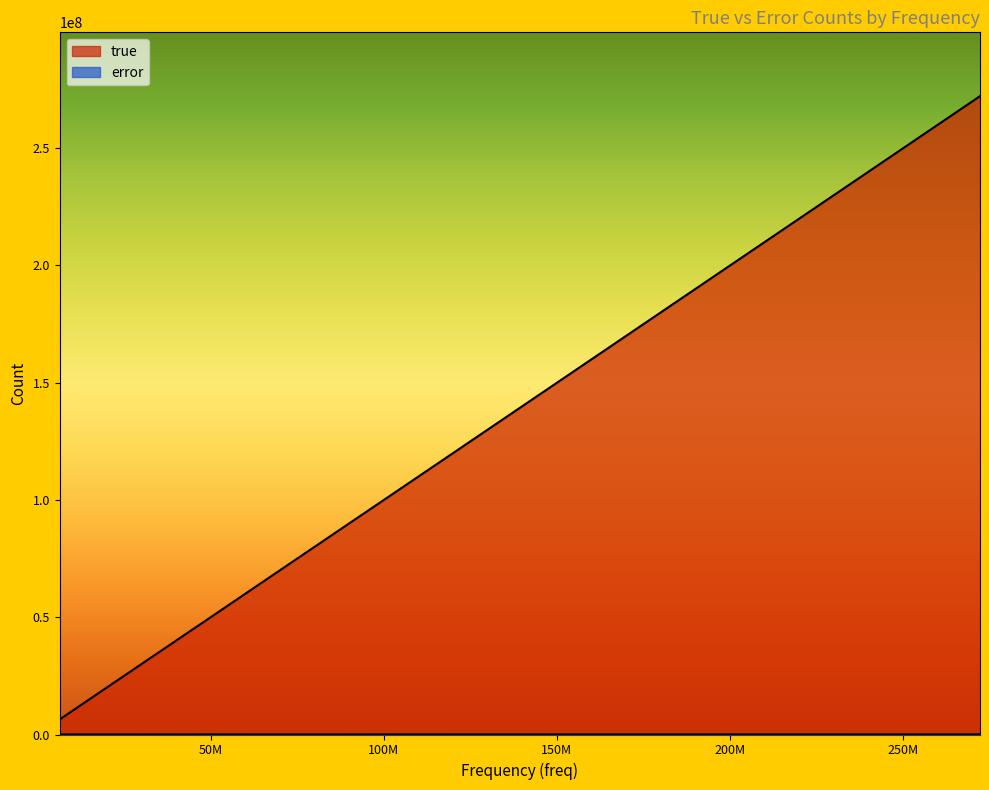

What is the difference between the maximum and minimum values in the error series?

41403